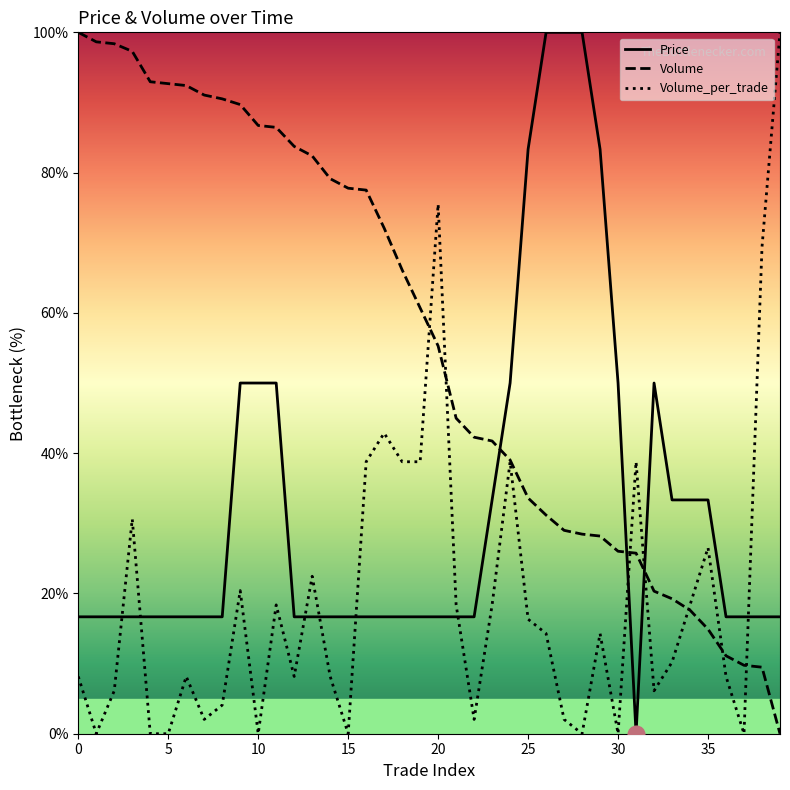

How many distinct data groups are displayed?

3